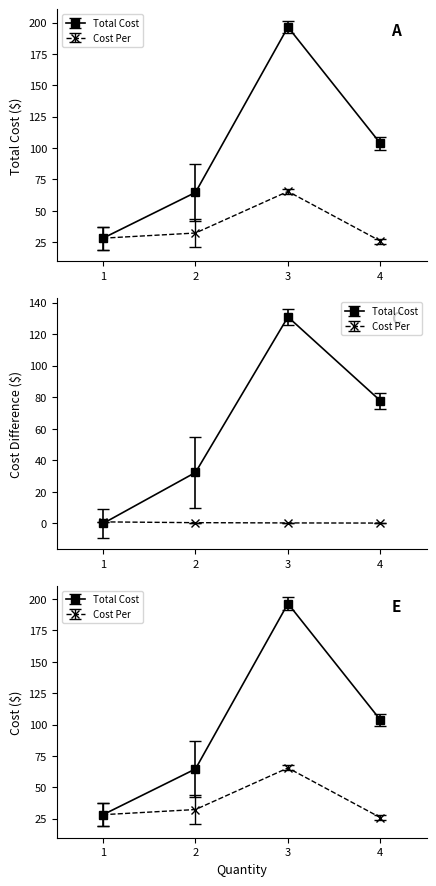

Which series has the widest spread of values?

Total Cost